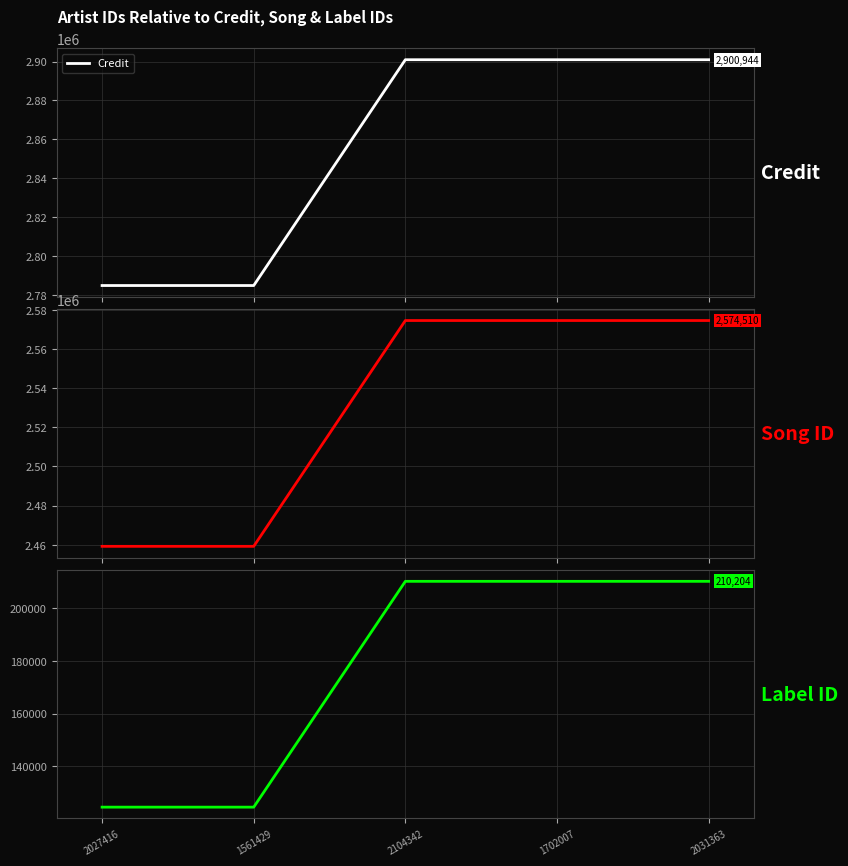

True or false: Label ID has more than 0 interior local peaks.

False